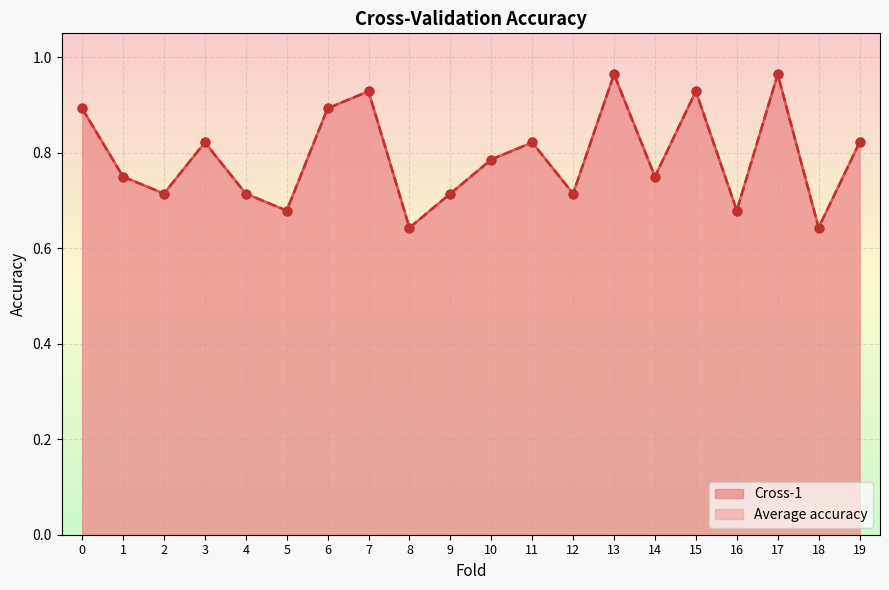

At how many categories does at least one series exceed 0?

20